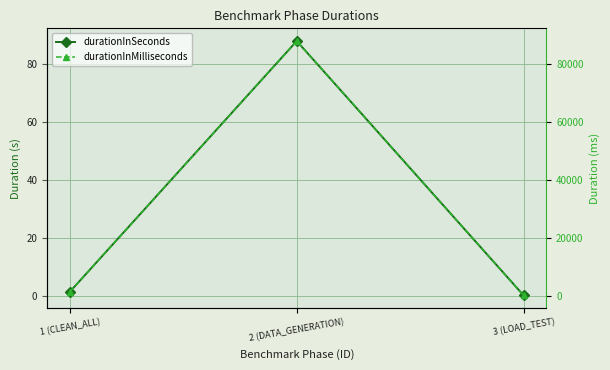

List the labels in order of durationInMilliseconds value, smallest first.

3 (LOAD_TEST), 1 (CLEAN_ALL), 2 (DATA_GENERATION)